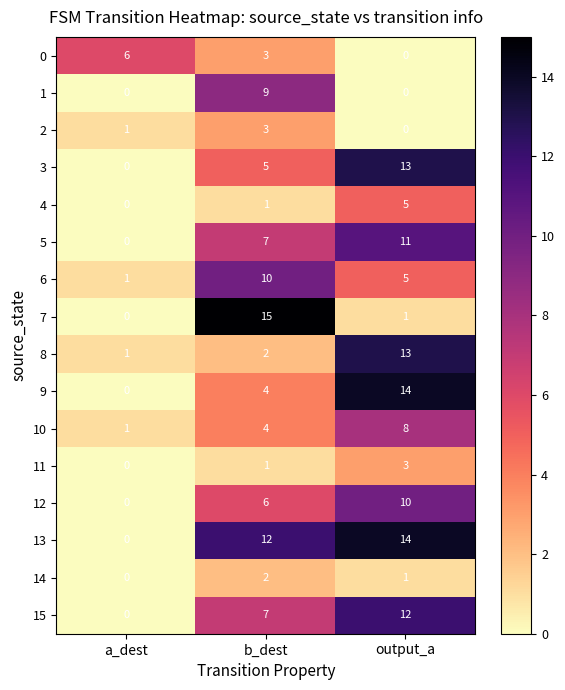

How many 0 values are between 0 and 6?

3